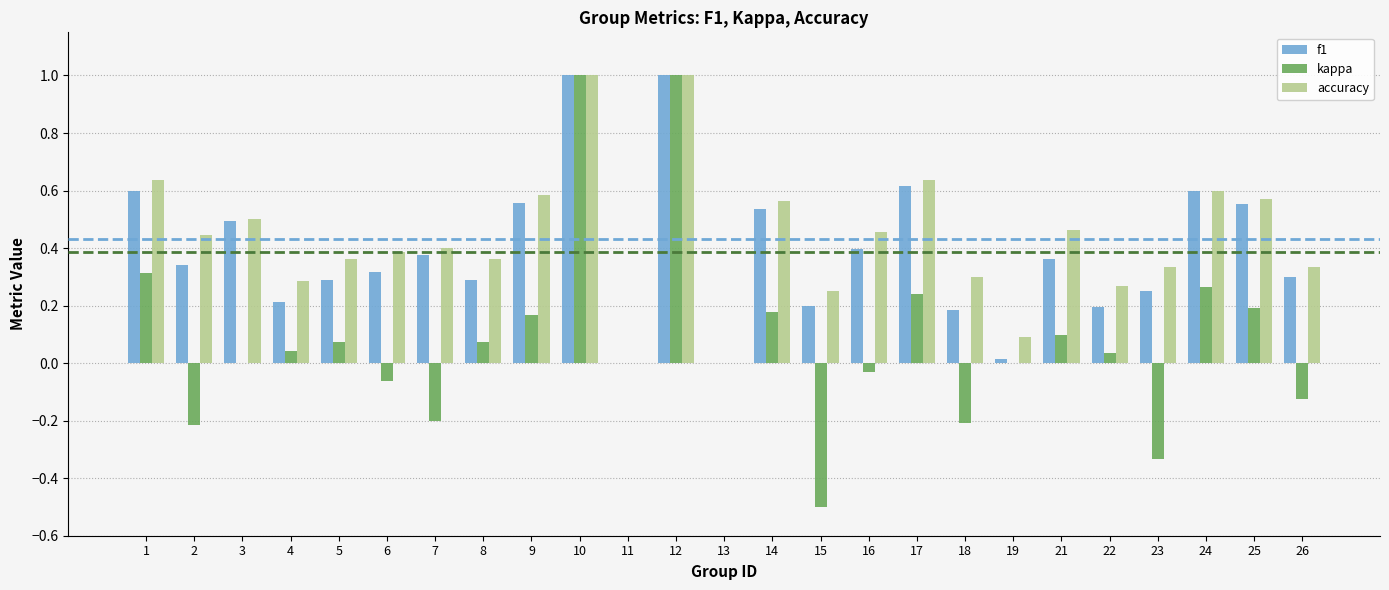

What is the total value across all series at 8?

0.7